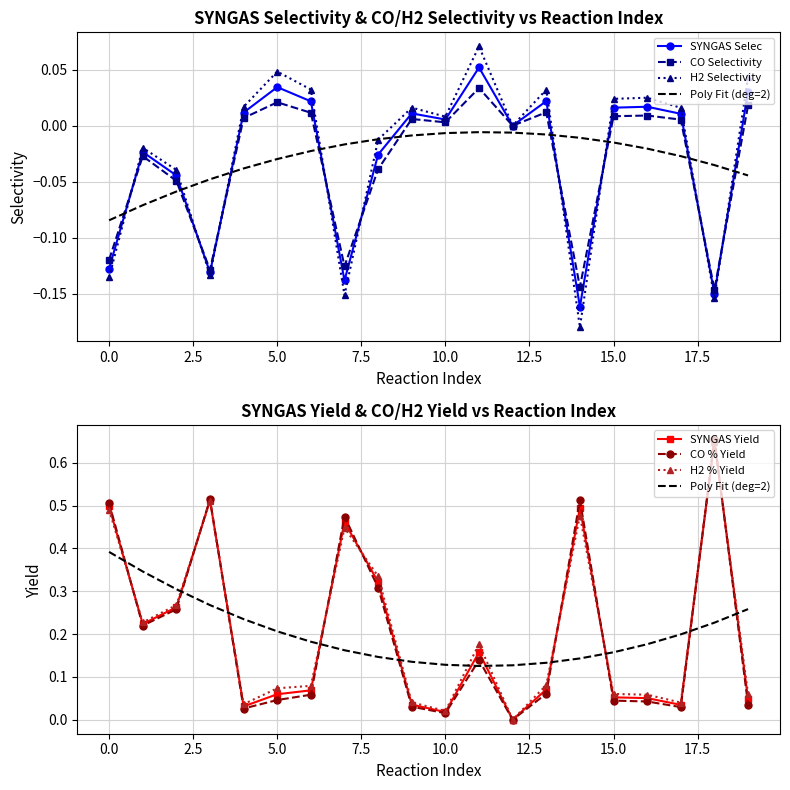

At 11, list the series in order from smallest to largest.

CO Selectivity, SYNGAS Selec, H2 Selectivity, CO % Yield, SYNGAS Yield, H2 % Yield